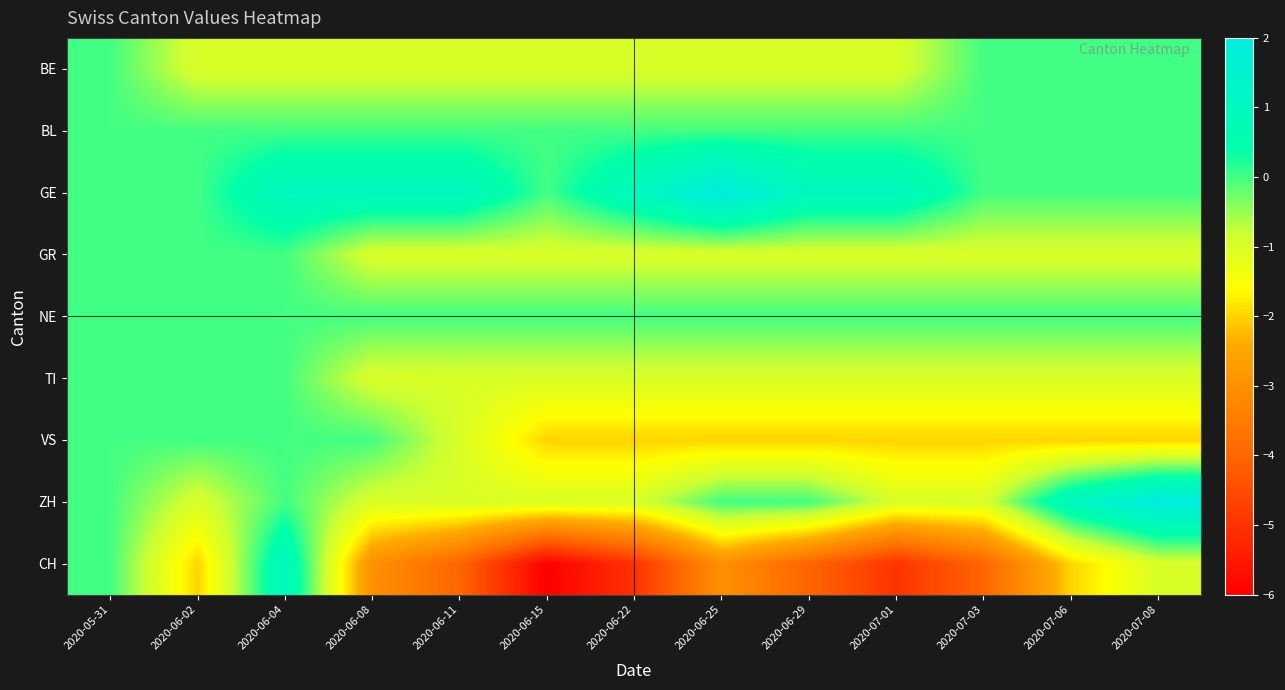

Count the number of data series in this chart.

9